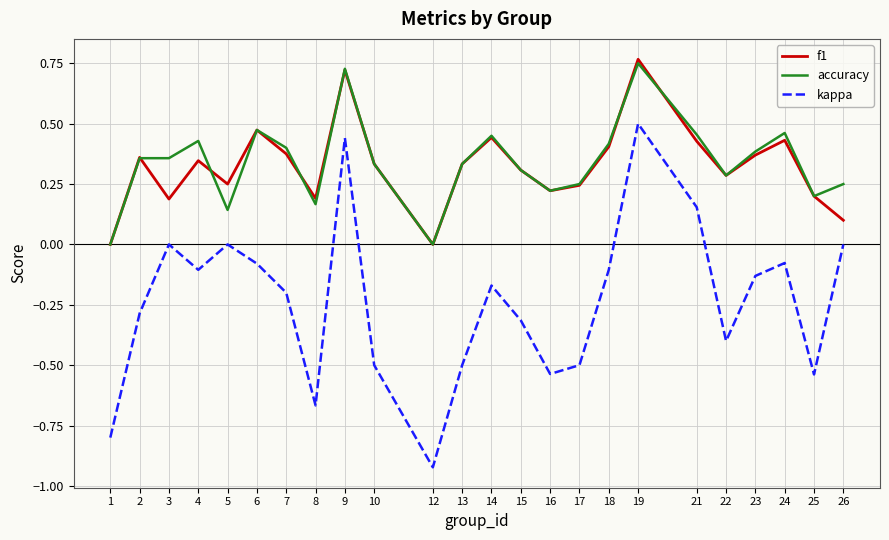

What is the sum of all kappa values?

-5.7